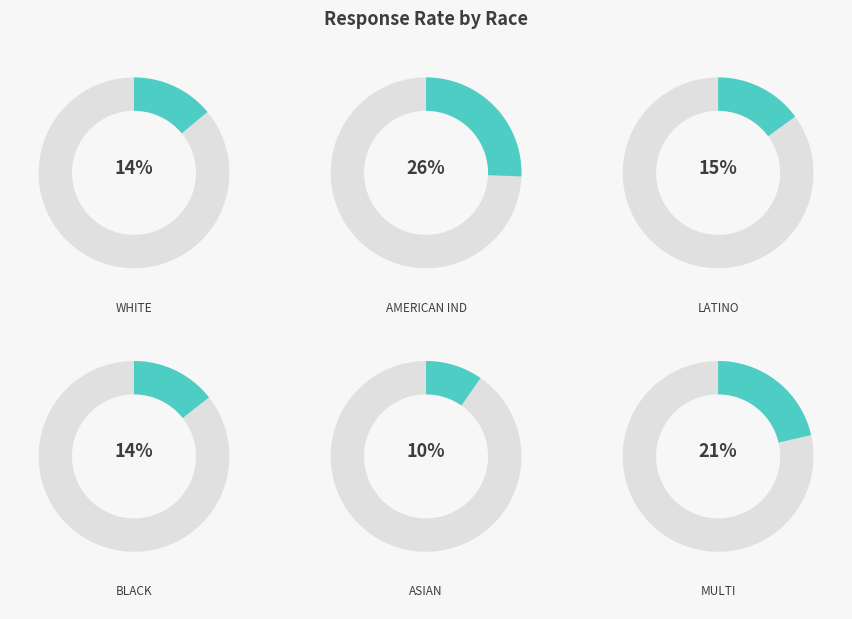

Which slice is the smallest?

ASIAN